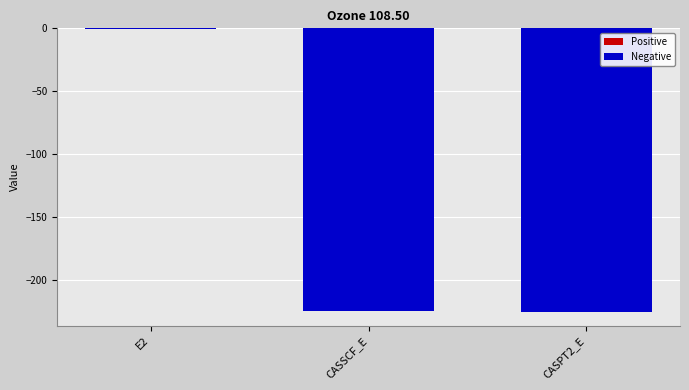

At which category does the chart reach its peak across all series?

E2